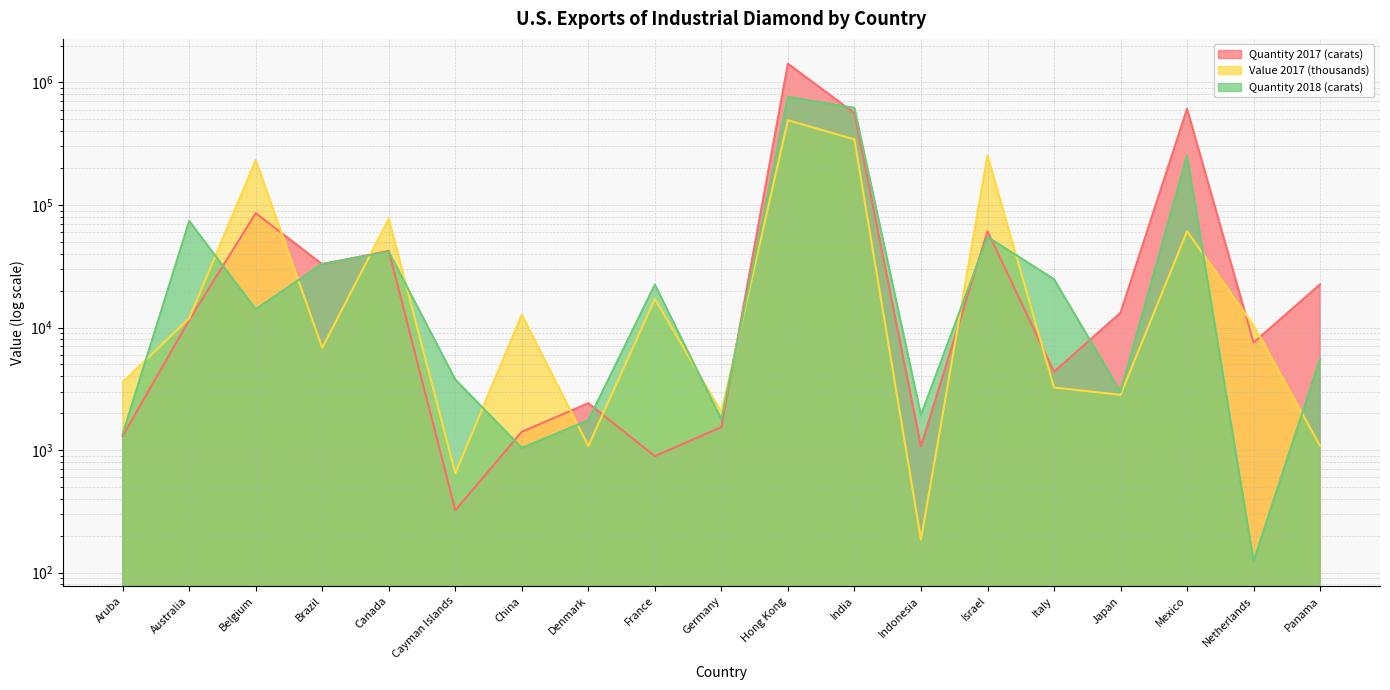

Which series has the largest total across all categories?

Quantity 2017 (carats)